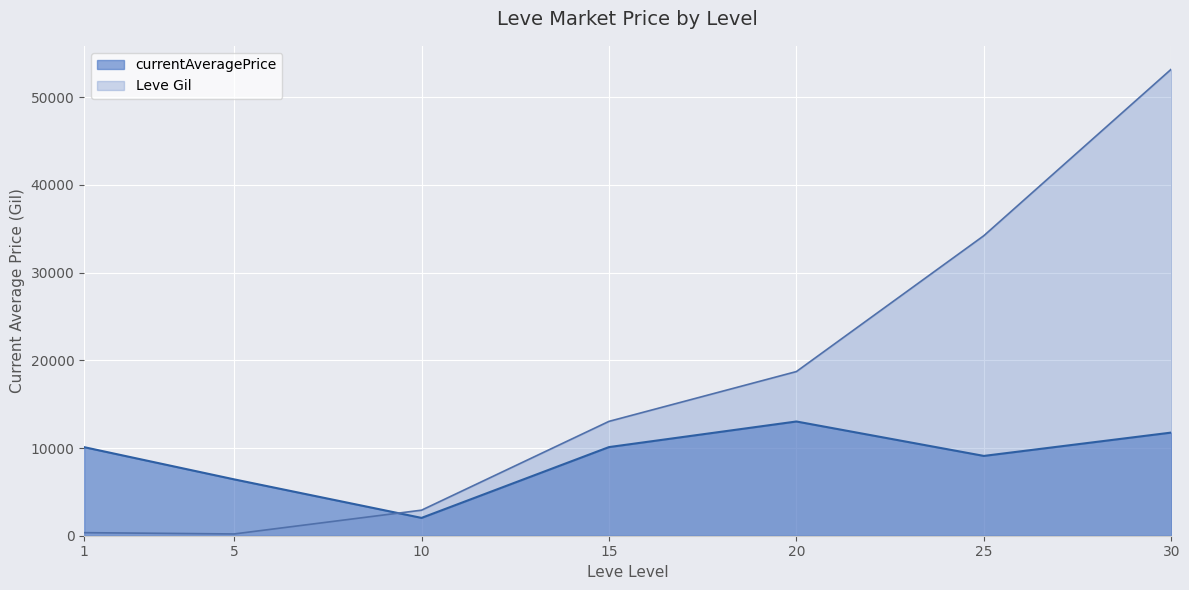

List the series in order of their overall mean, highest first.

Leve Gil, currentAveragePrice